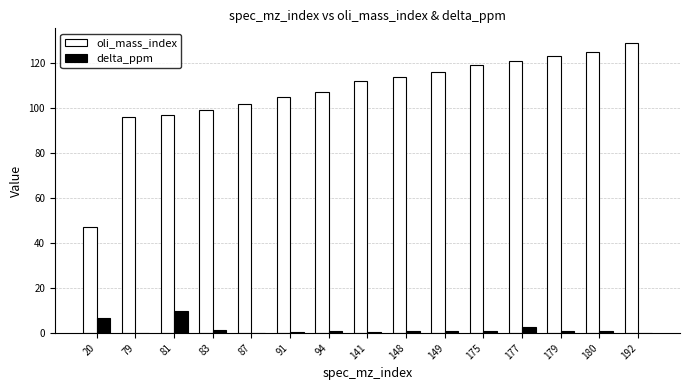

Does the chart contain stacked bars?

No